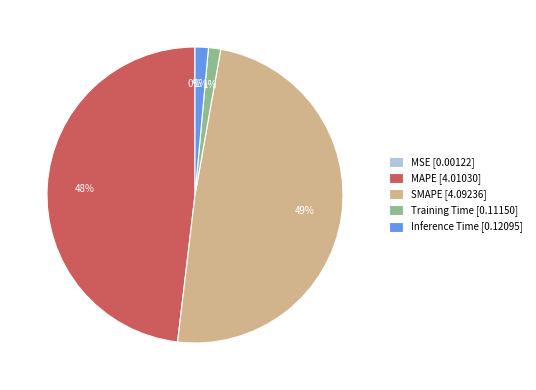

Between SMAPE [4.09236] and MAPE [4.01030], which is larger?

SMAPE [4.09236]